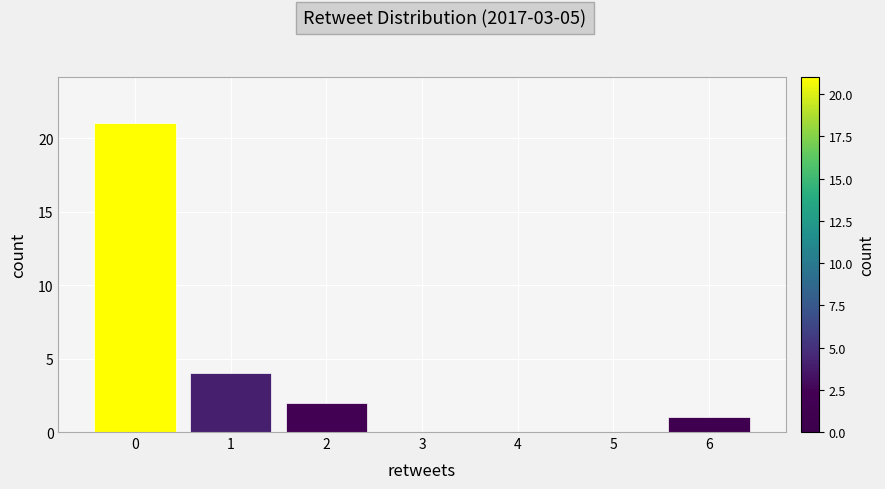

Reading left to right, transcribe this chart: for each bar, give the range it covers on the x-axis and its height. The values are not printed on the chart, so give them approximately, as read against the axis.

-0.5 to 0.5: 21
0.5 to 1.5: 4
1.5 to 2.5: 2
2.5 to 3.5: 0
3.5 to 4.5: 0
4.5 to 5.5: 0
5.5 to 6.5: 1